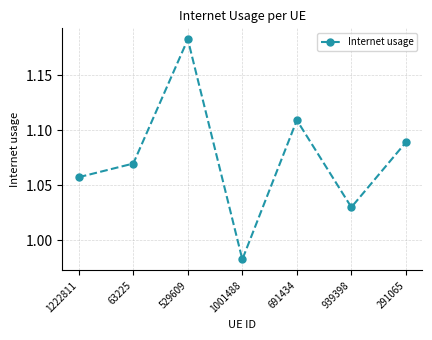

What is the change in value from 1001488 to 291065?

+0.1